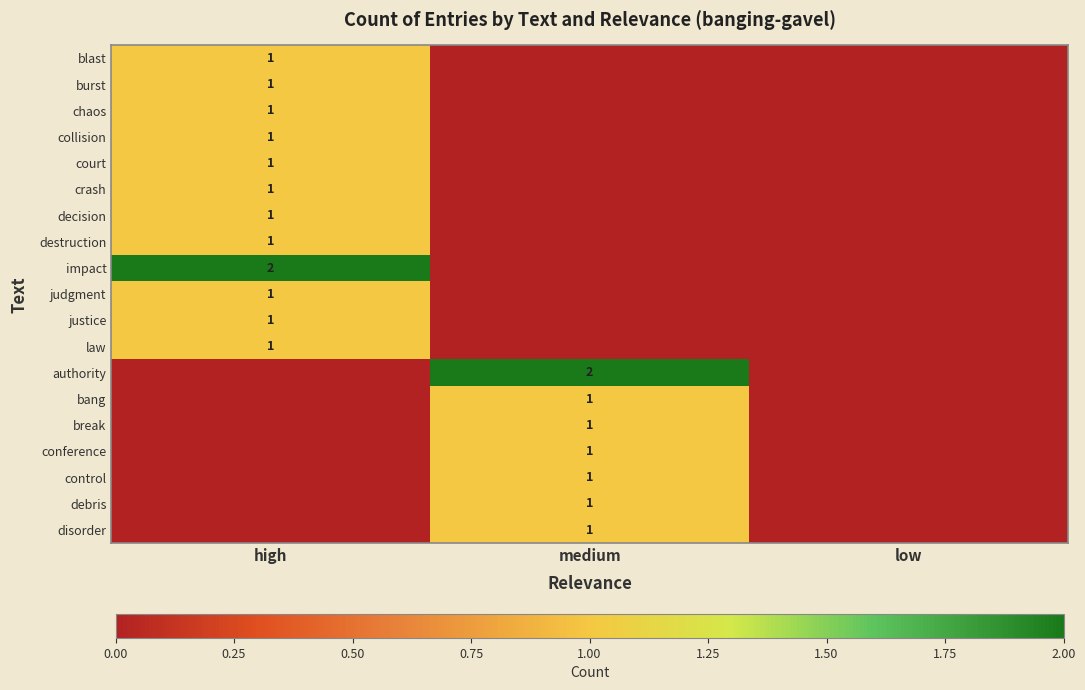

Is it true that chaos equals 1 at high?

True